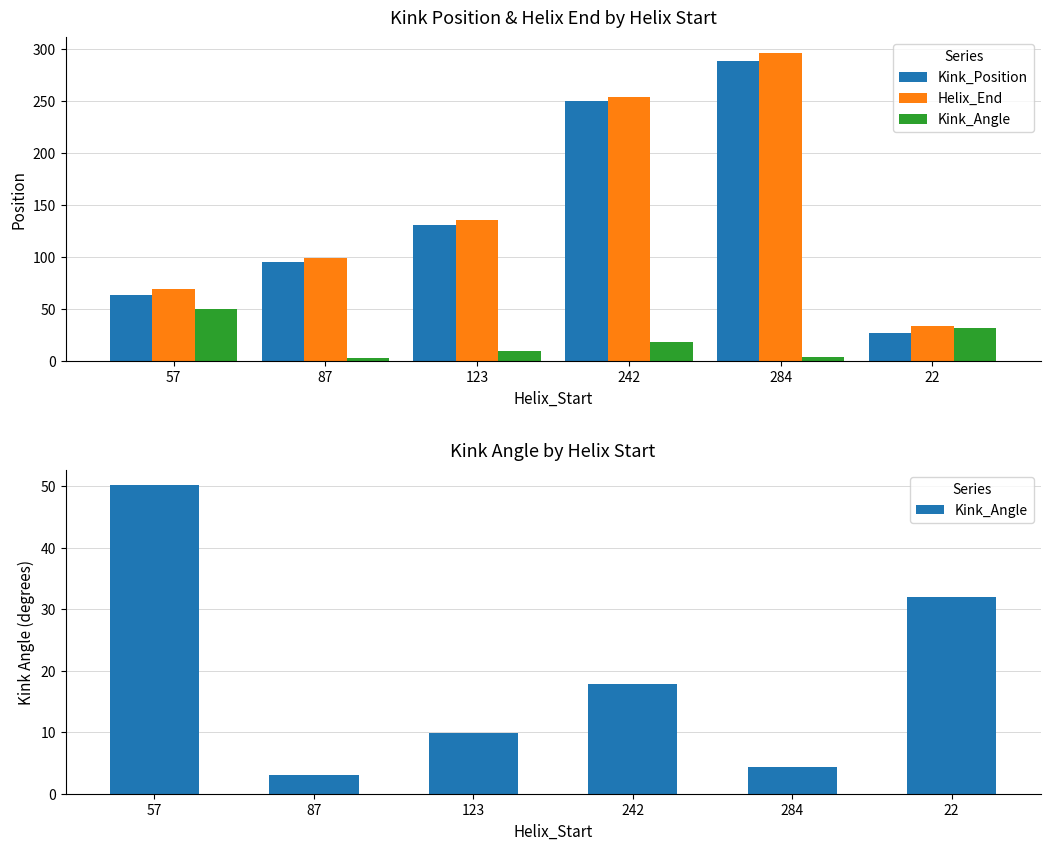

What are all the series names shown in the legend?

Kink_Position, Helix_End, Kink_Angle